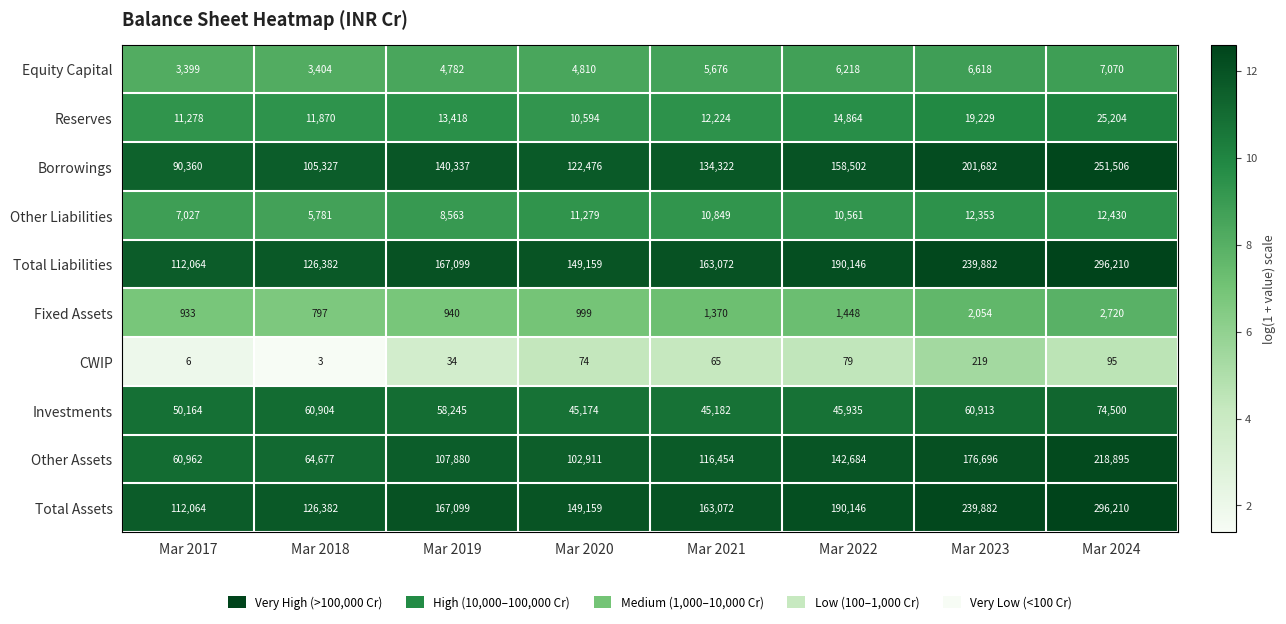

Which category has the highest value across all series?

Mar 2024